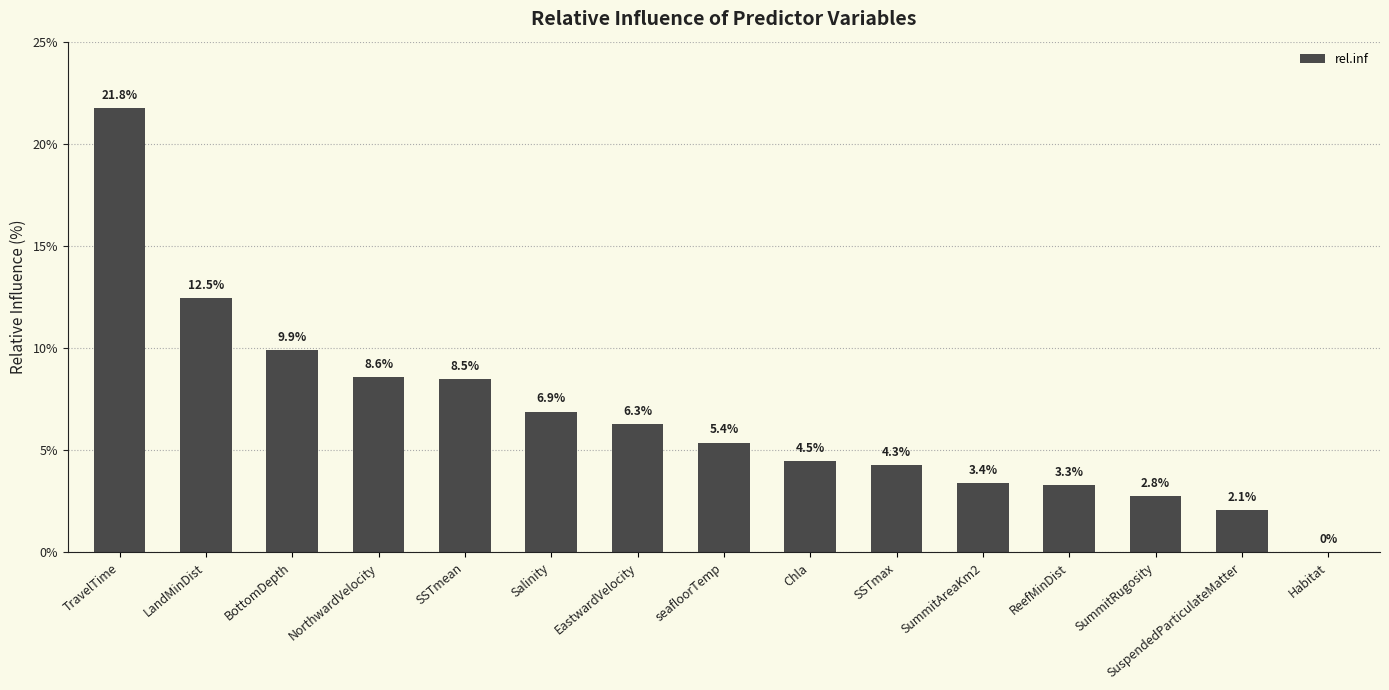

How many categories are shown in the chart?

15